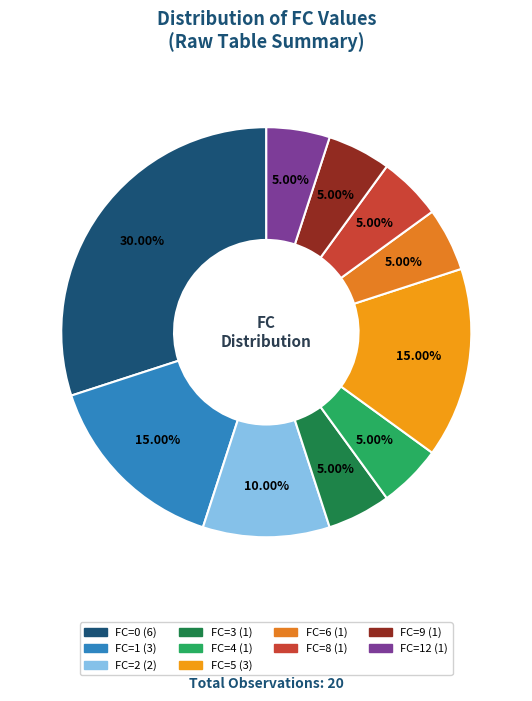

To the nearest percent, what is the difference between the largest and smallest slice percentages?

25%